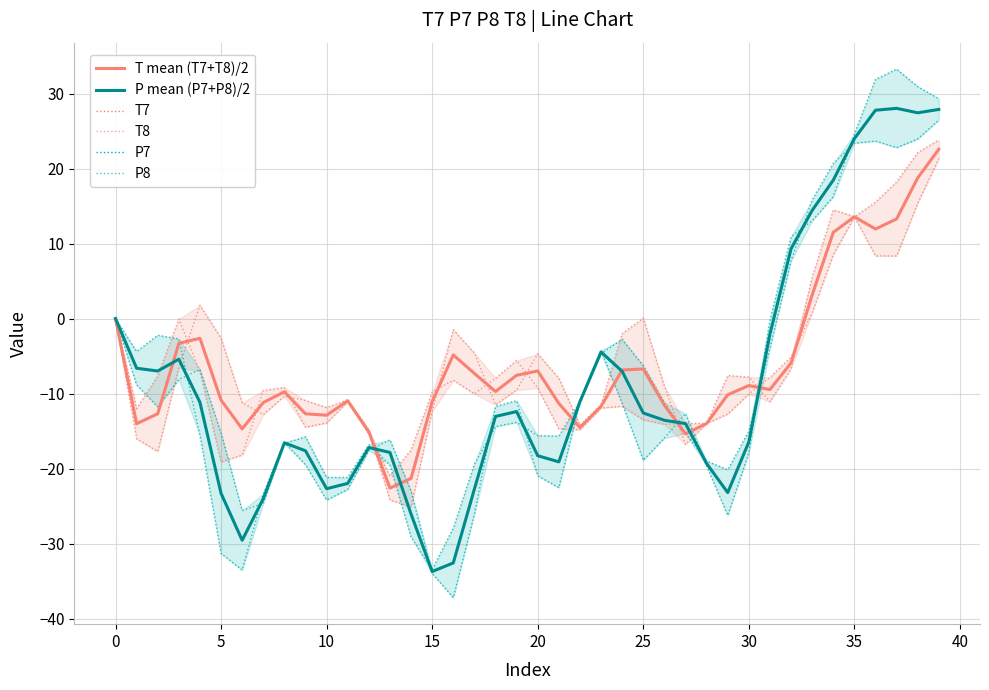

How many positive values does the P mean (P7+P8)/2 series have?

8